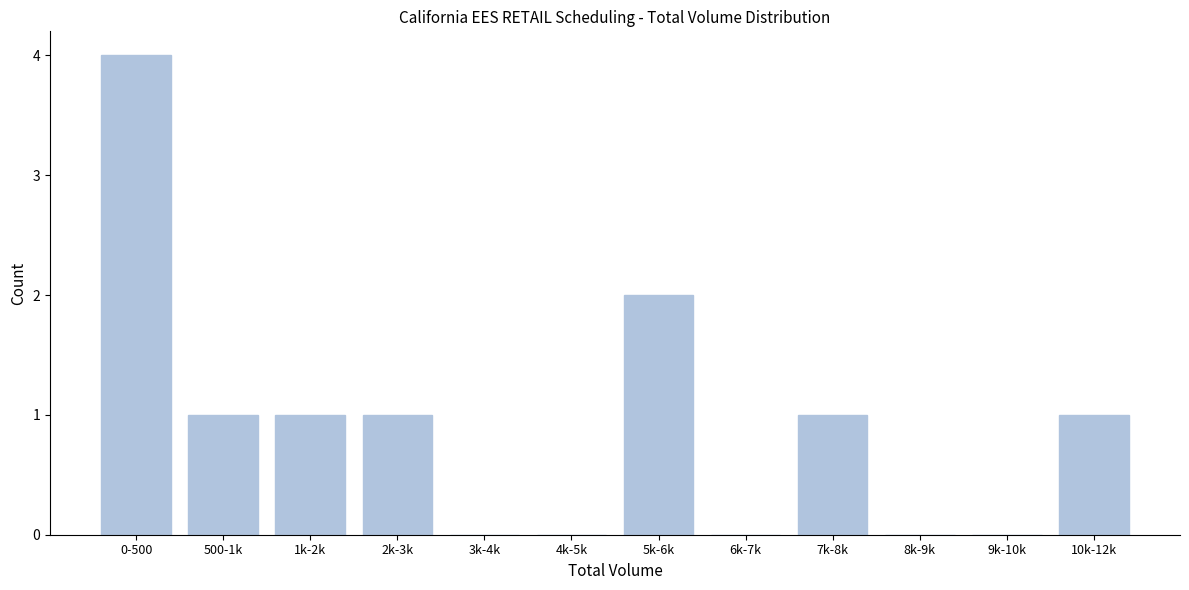

Reading right to left, transcribe all the data shown in this chart.

10k-12k=1	9k-10k=0	8k-9k=0	7k-8k=1	6k-7k=0	5k-6k=2	4k-5k=0	3k-4k=0	2k-3k=1	1k-2k=1	500-1k=1	0-500=4